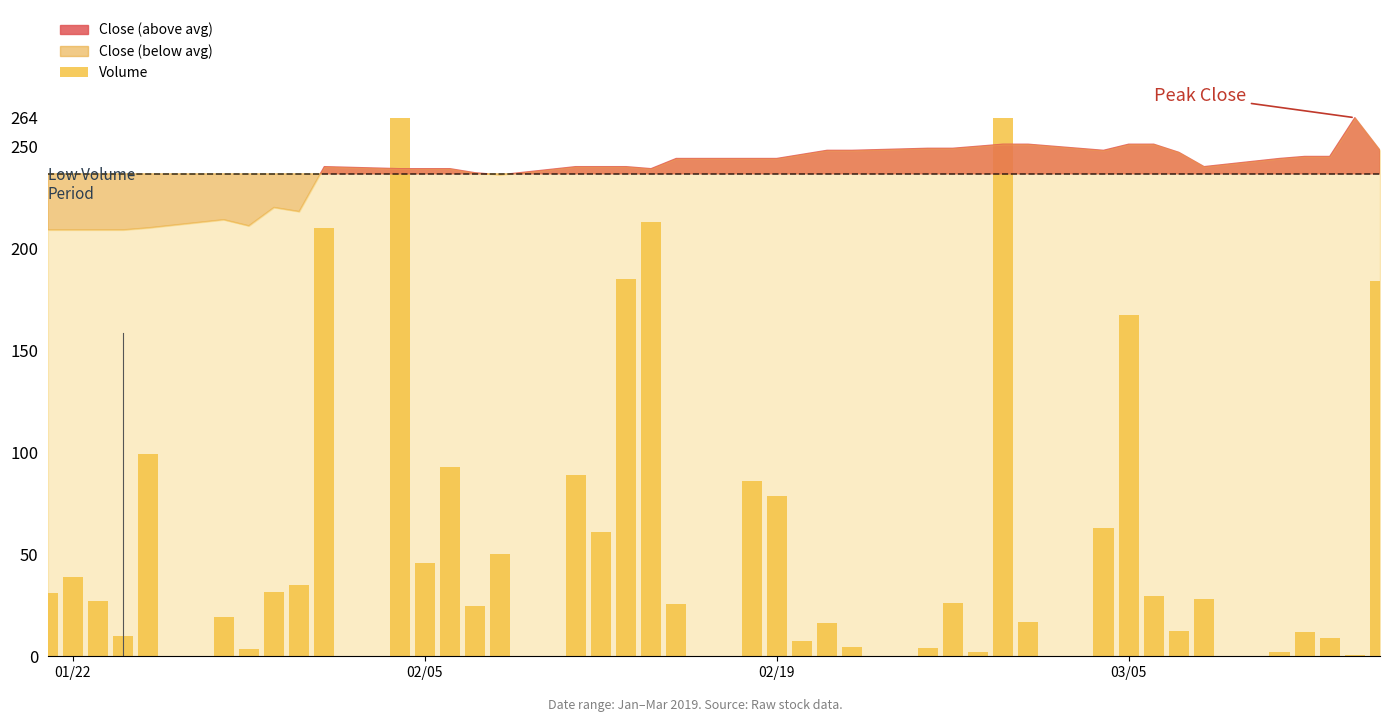

What is the maximum value shown in the chart?

264.0